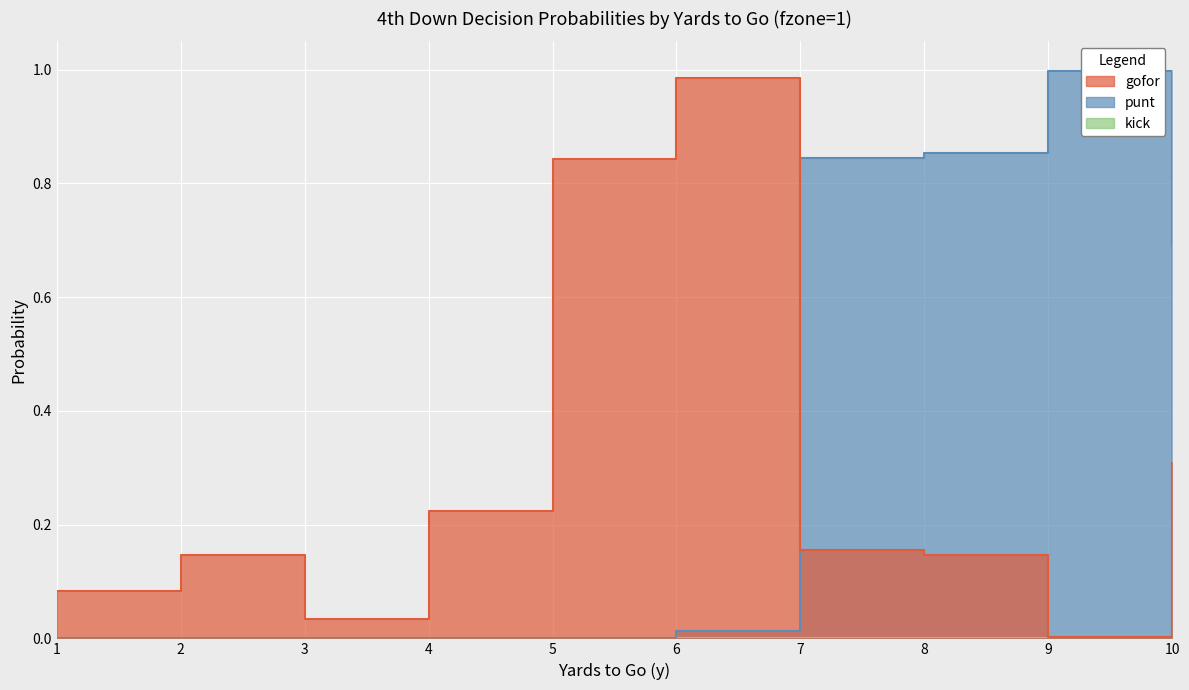

Reading left to right, what are all the values shown in this chart?

gofor: 0.1	0.1	0.0	0.2	0.8	1.0	0.2	0.1	0.0	0.3
punt: 0.0	0.0	0.0	0.0	0.0	0.0	0.8	0.9	1.0	0.7